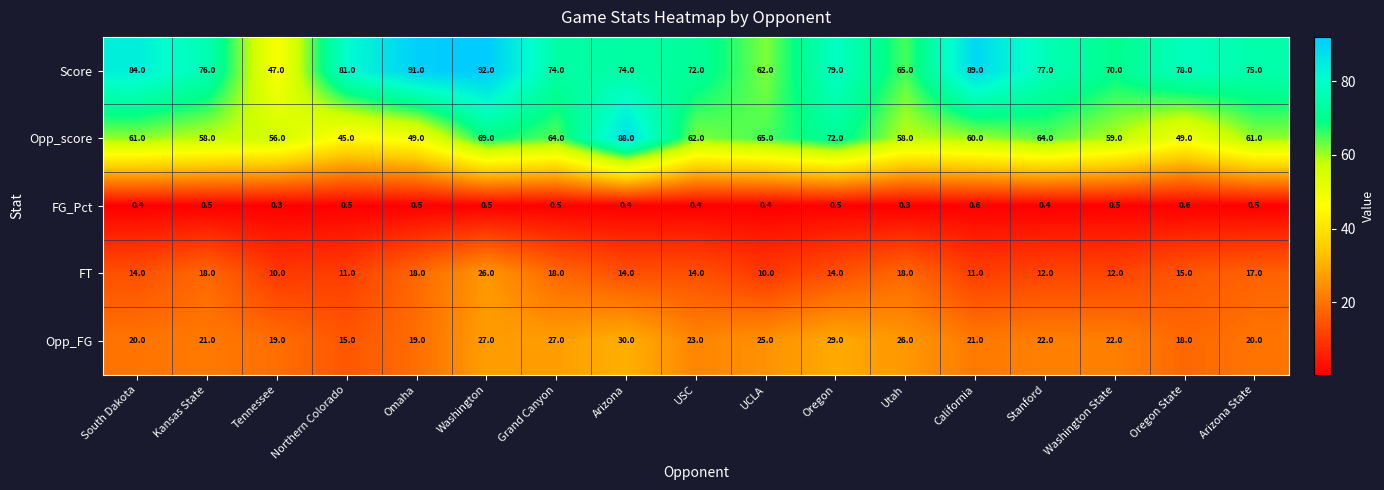

Where is Score nearest to the value 69?

Washington State